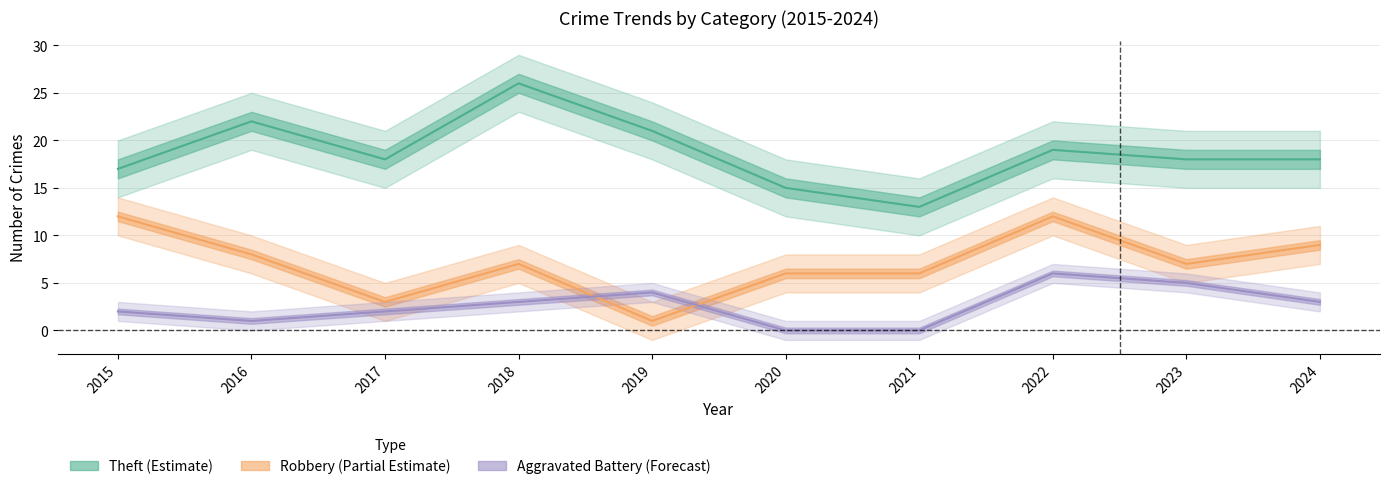

What is the difference between the maximum and second lowest values in the Aggravated Battery series?

6